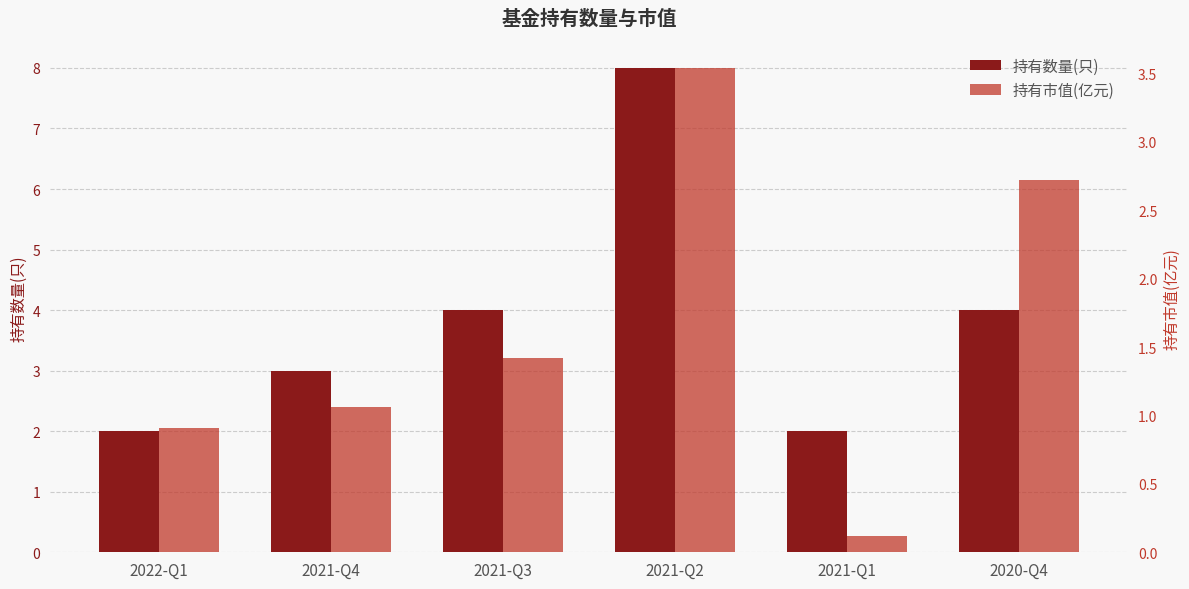

How many bars are there in each group?

2